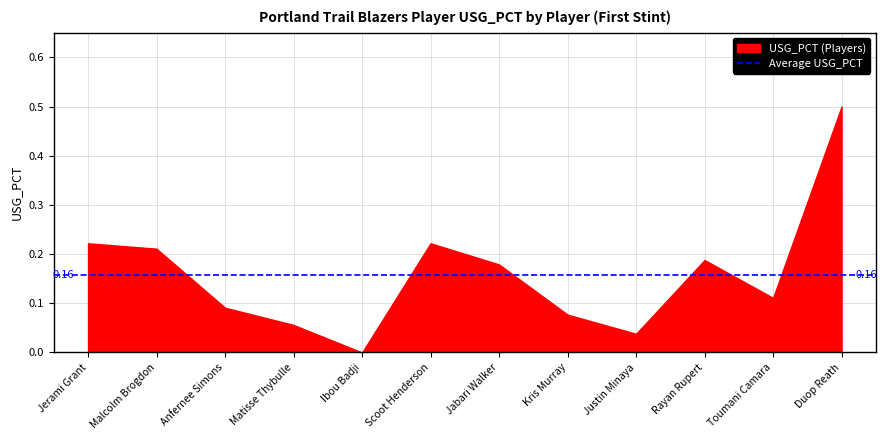

What is the difference between the maximum and minimum values?

0.5